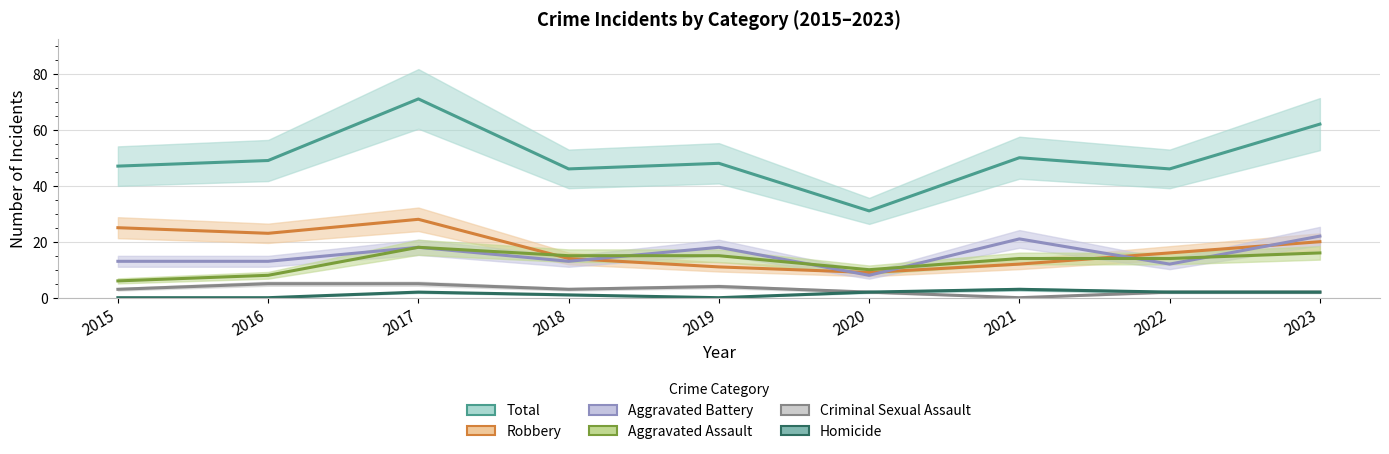

What is the greatest value displayed?

71